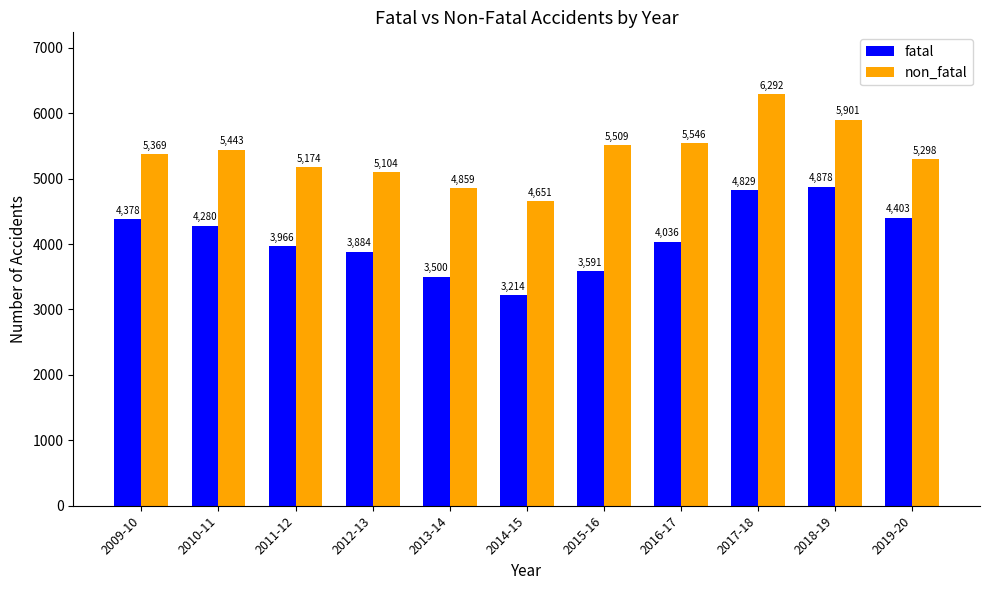

Count the number of categories in the chart.

11